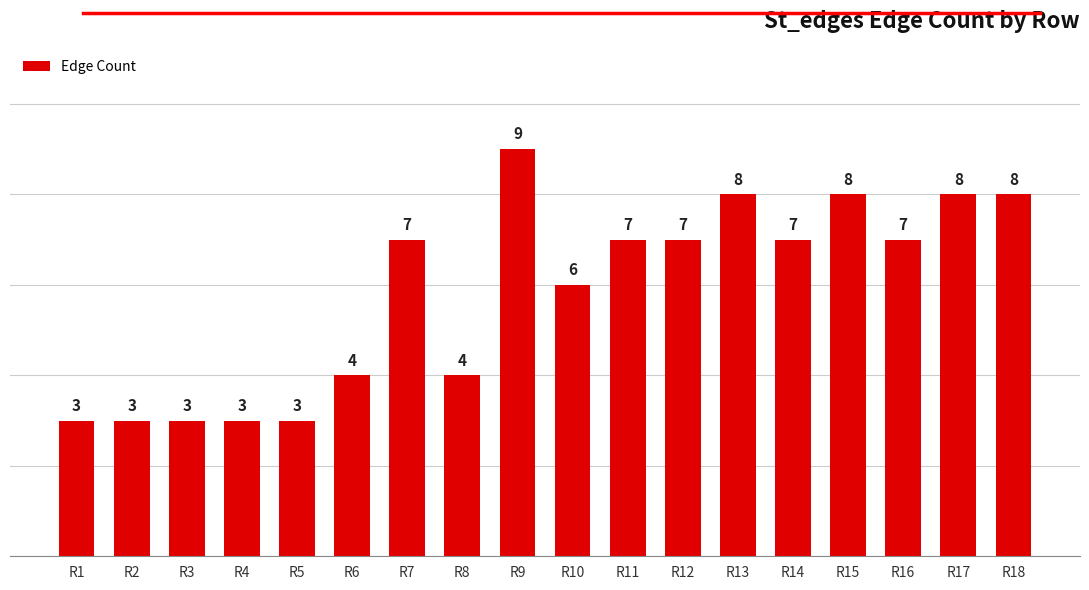

The value at R11 is 7. True or false?

True